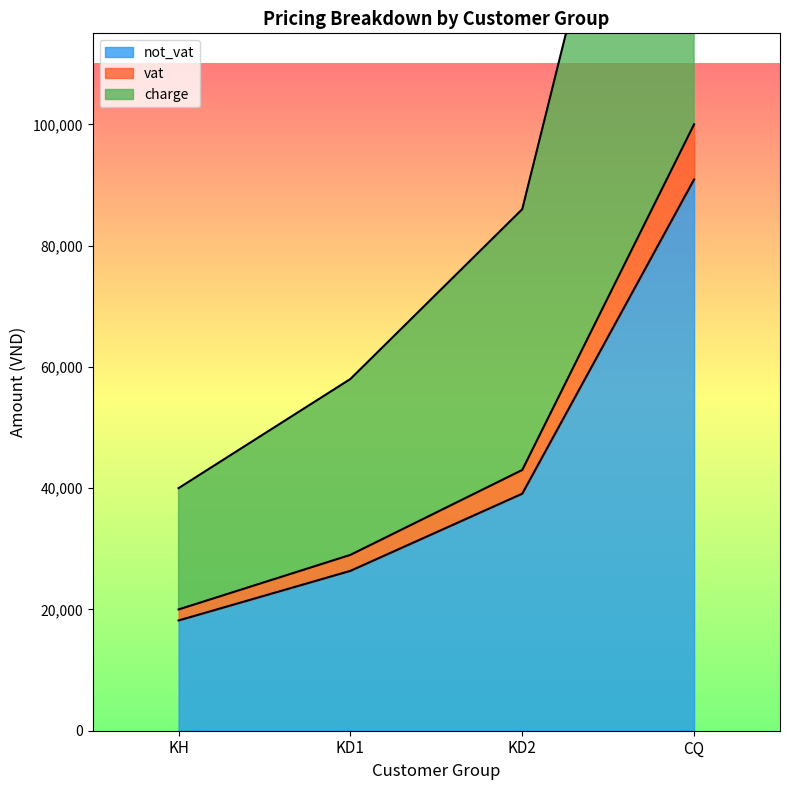

What is the maximum value shown in the chart?

200000